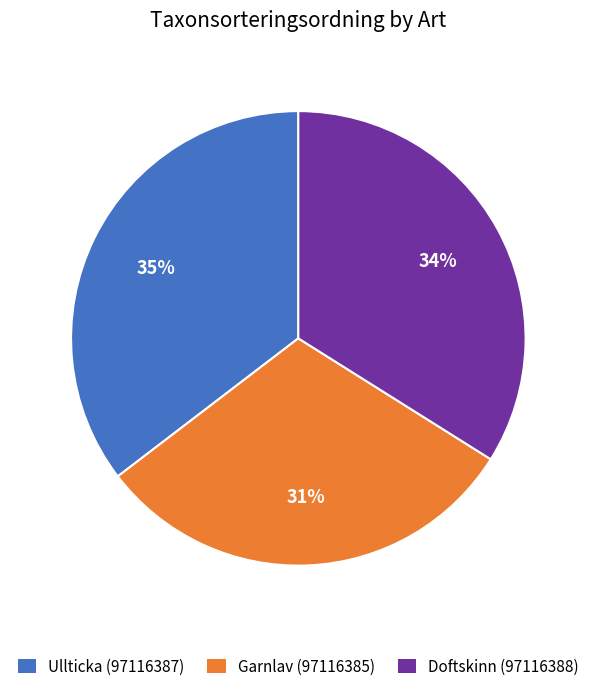

The Ullticka (97116387) slice represents 41% of the pie. True or false?

False